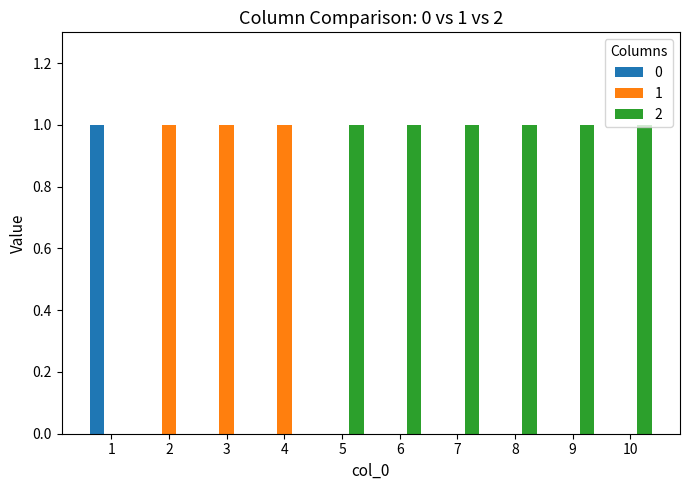

How many groups of bars are there?

10